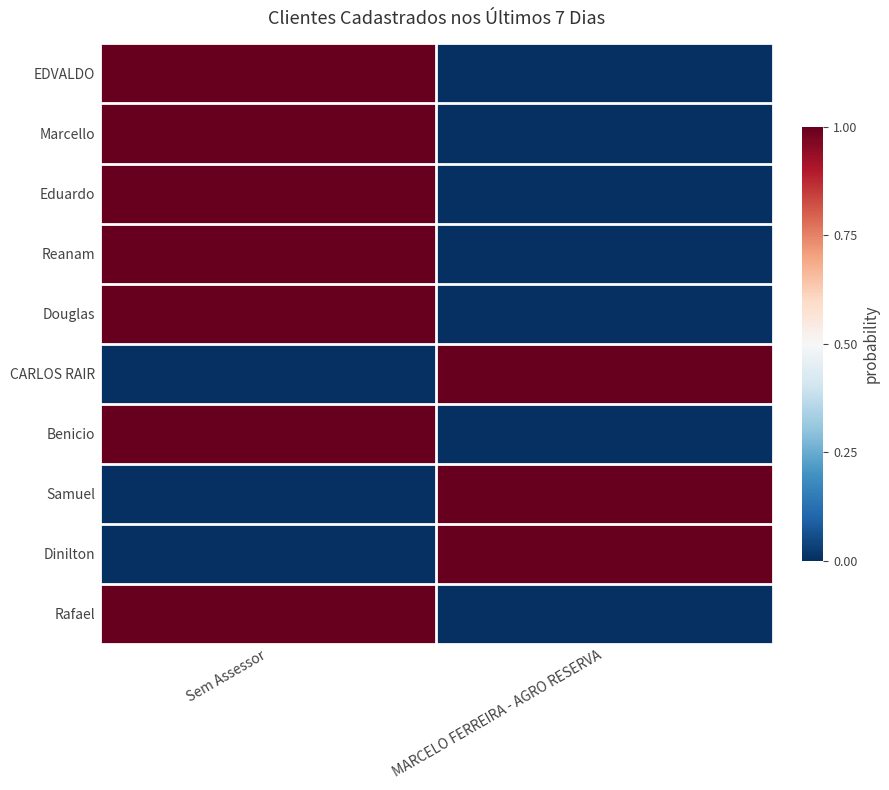

Between Sem Assessor and MARCELO FERREIRA - AGRO RESERVA, which is larger?

Sem Assessor